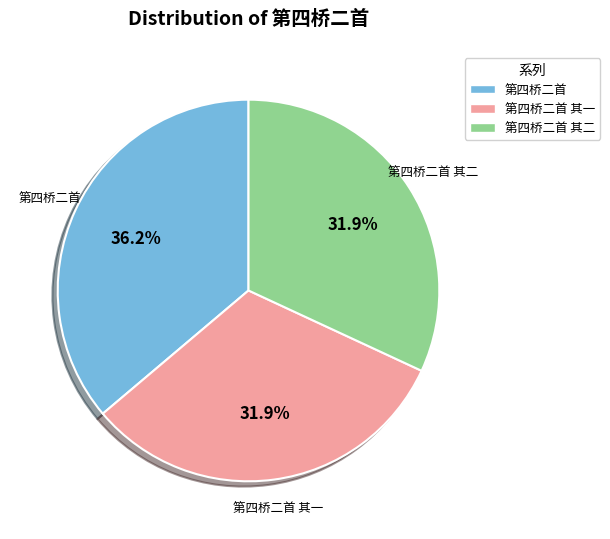

Is 第四桥二首 其二 the majority of the pie?

No